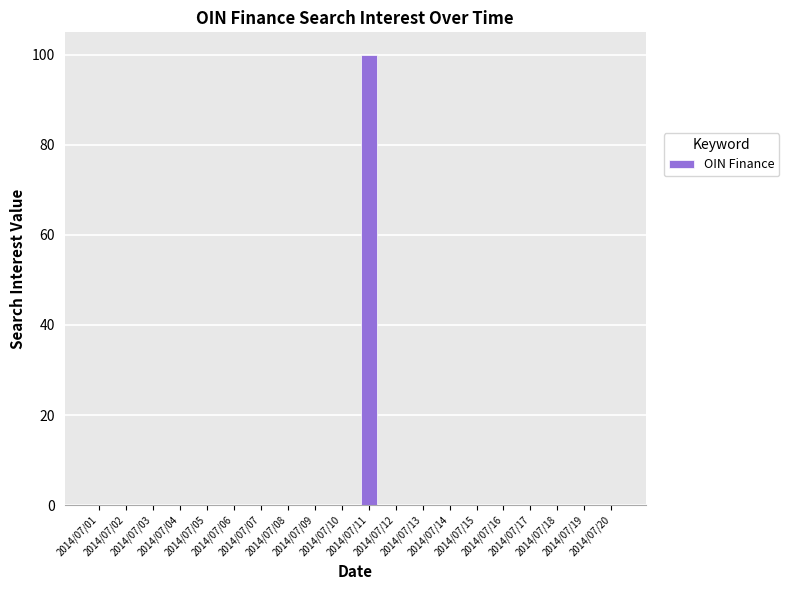

What is the change in value from 2014/07/11 to 2014/07/12?

-100